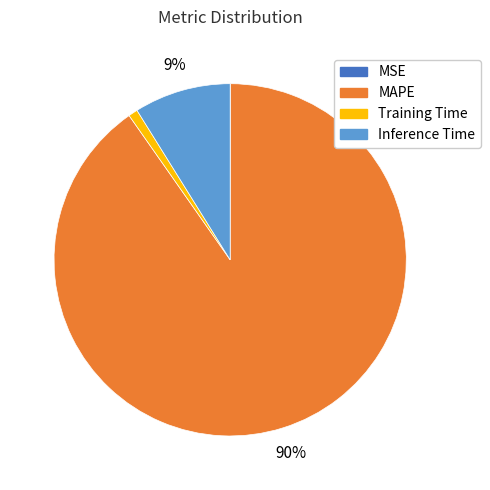

To the nearest percent, what is the difference between the largest and smallest slice percentages?

90%